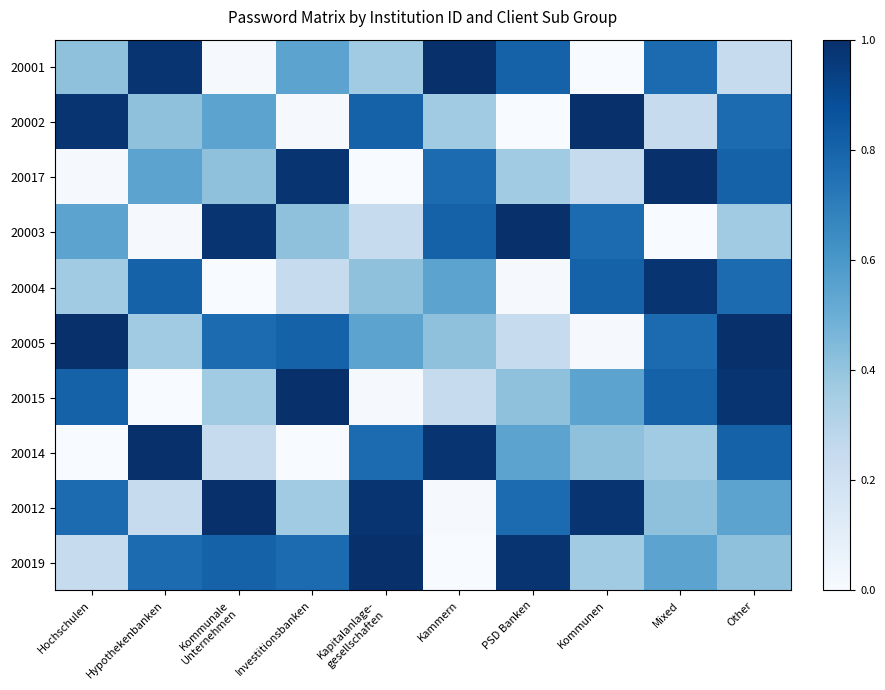

At which category is the sum across all series the highest?

Other